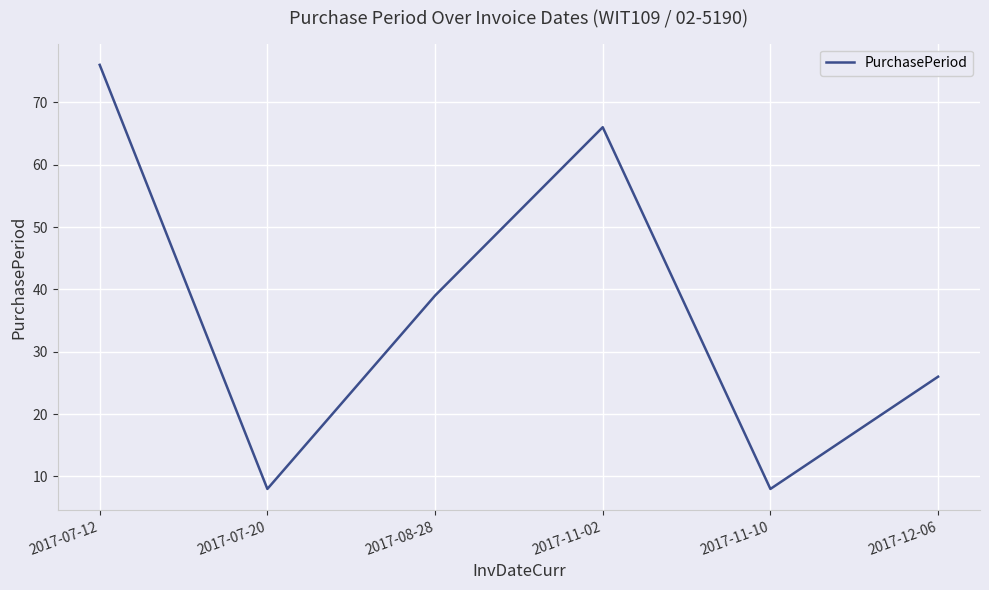

Which category has the highest value across all series?

2017-07-12